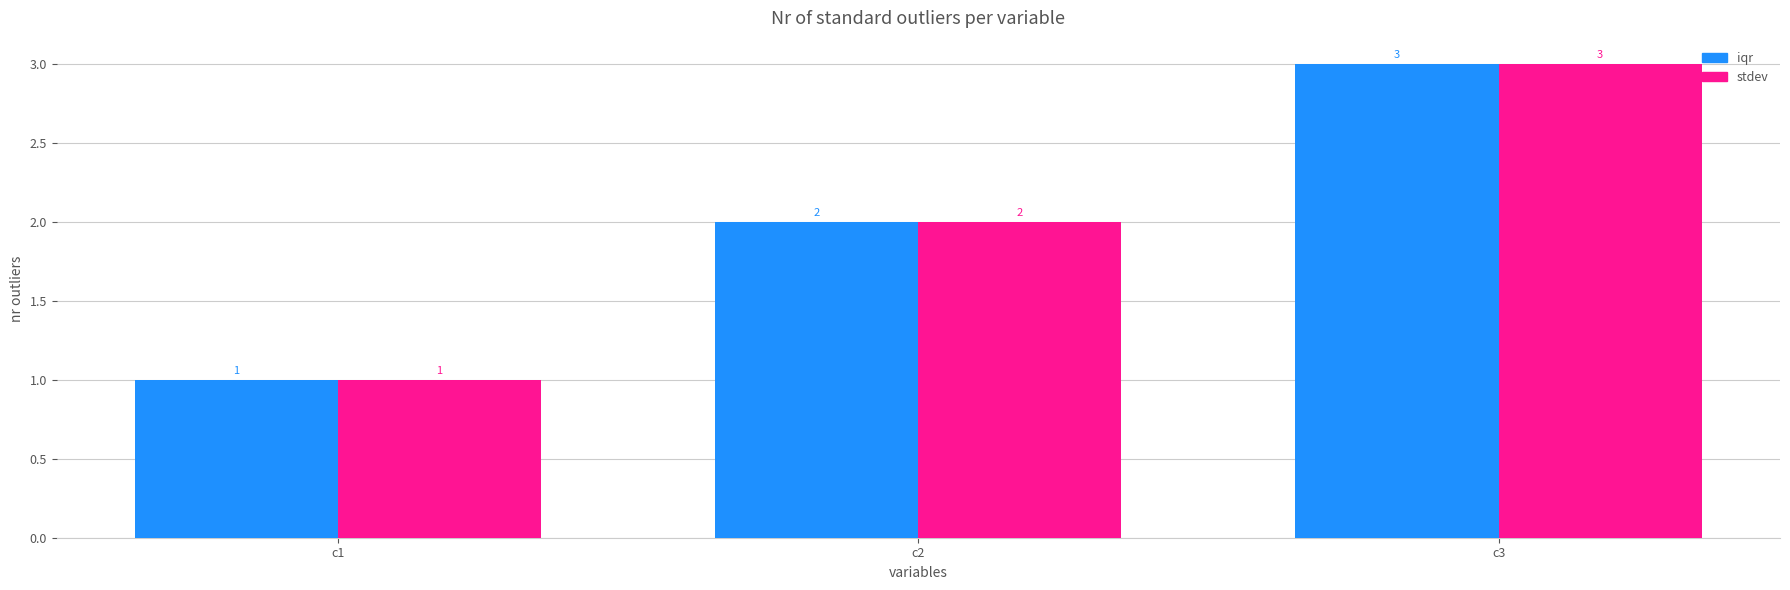

How many stdev values are between 1 and 3?

3